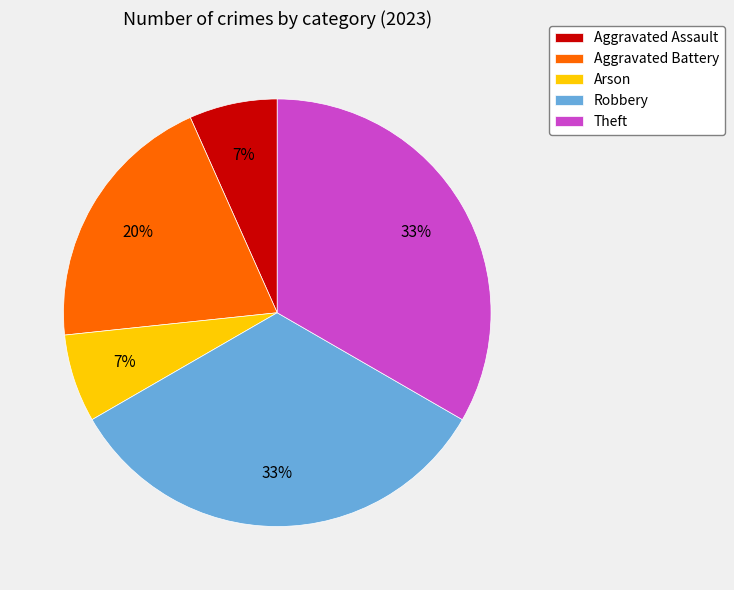

What percentage is the Arson slice, to the nearest percent?

7%